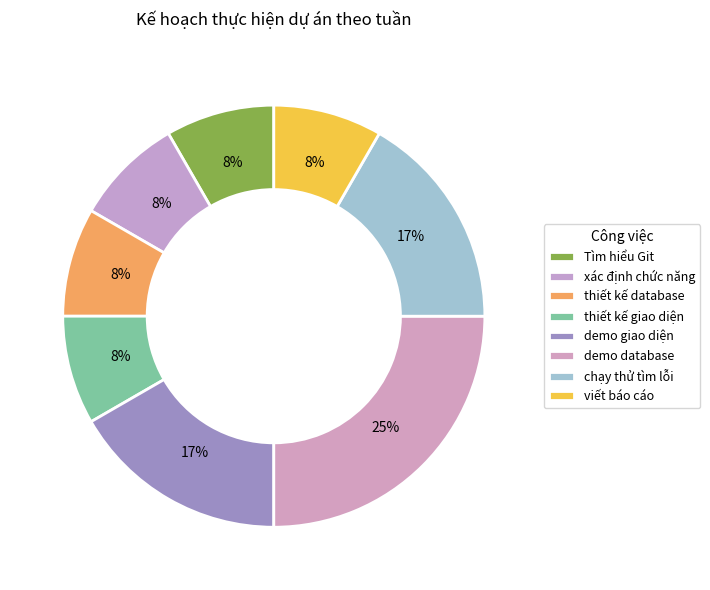

To the nearest percent, what percentage of the pie is viết báo cáo?

8%